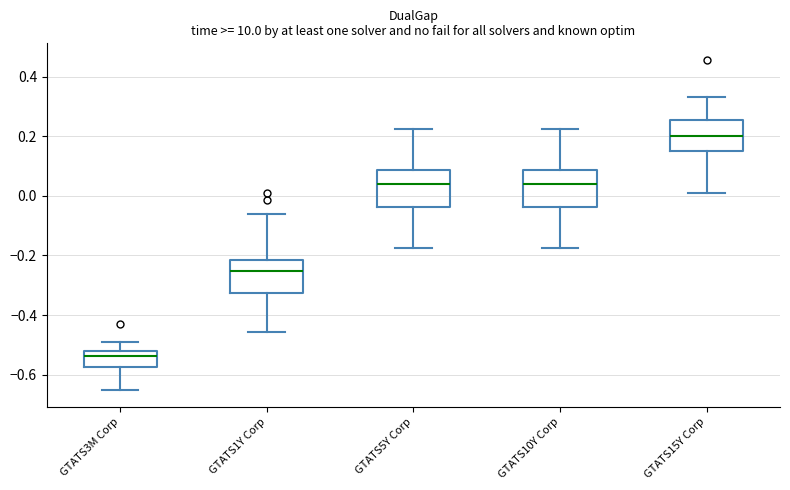

Reading left to right, transcribe this box plot: for each box, give where its median line is, the range the box spans, and where its two whiskers end, as read against the y-axis. The values are not printed on the chart, so give them approximately, as read against the axis.

GTATS3M Corp: median -0.54, box -0.58 to -0.52, whiskers -0.66 to -0.48
GTATS1Y Corp: median -0.26, box -0.32 to -0.22, whiskers -0.46 to -0.06
GTATS5Y Corp: median 0.04, box -0.04 to 0.08, whiskers -0.18 to 0.22
GTATS10Y Corp: median 0.04, box -0.04 to 0.08, whiskers -0.18 to 0.22
GTATS15Y Corp: median 0.20, box 0.16 to 0.26, whiskers 0.00 to 0.34